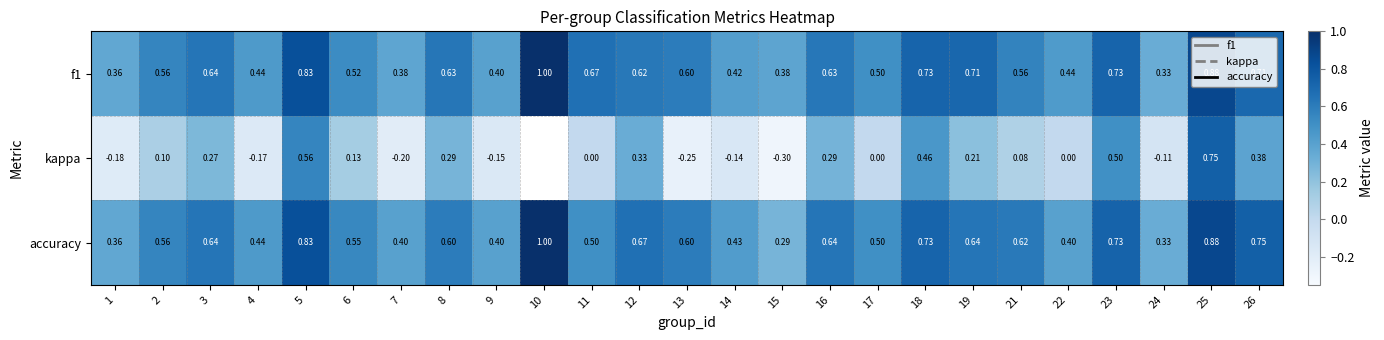

List the series in order of their peak value, lowest first.

kappa, f1, accuracy